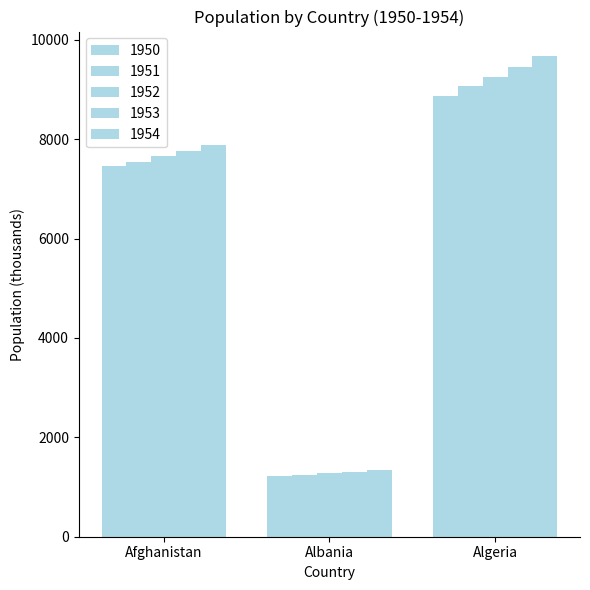

Which series has the largest range (max minus min)?

1954